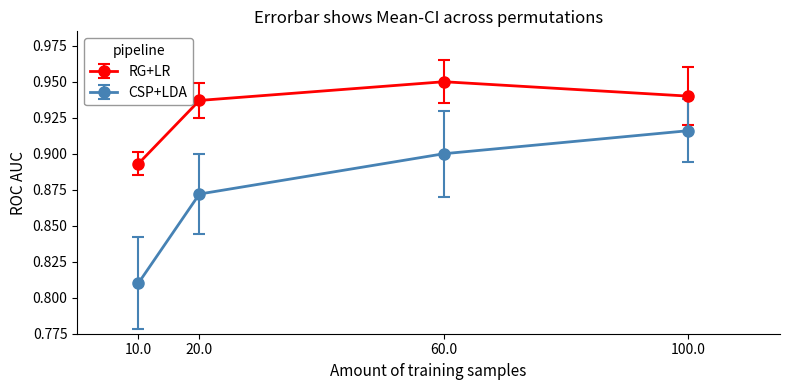

Between 10.0 and 60.0, which series saw the biggest shift?

CSP+LDA